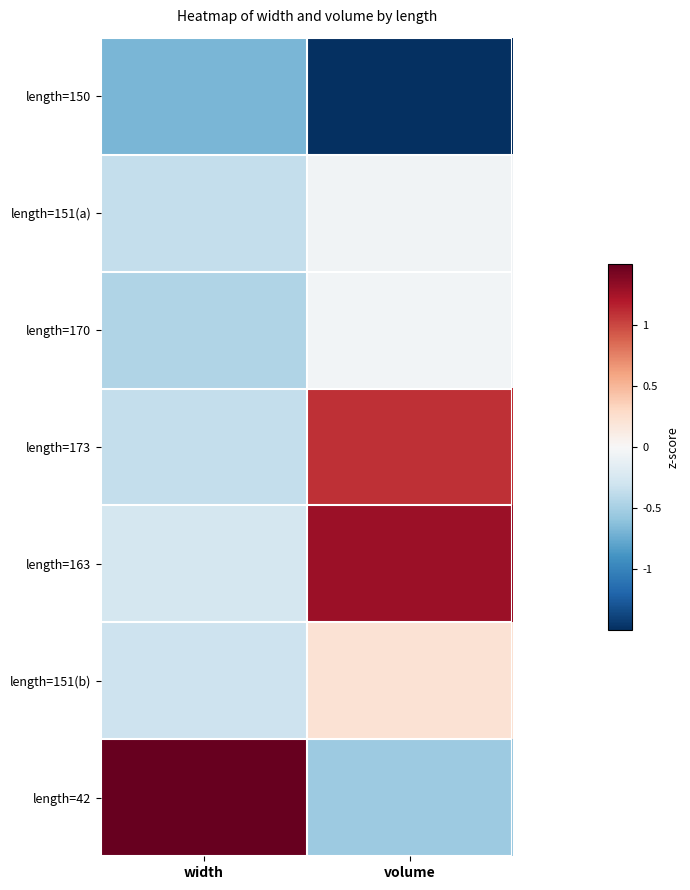

Count the number of data series in this chart.

7